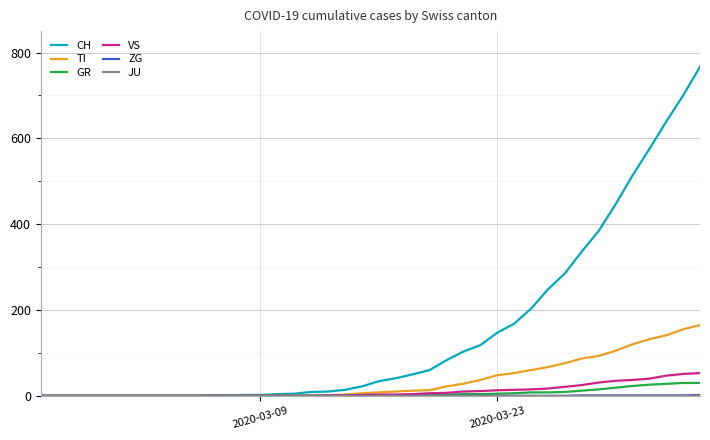

Does the chart display data point markers on the line(s)?

No